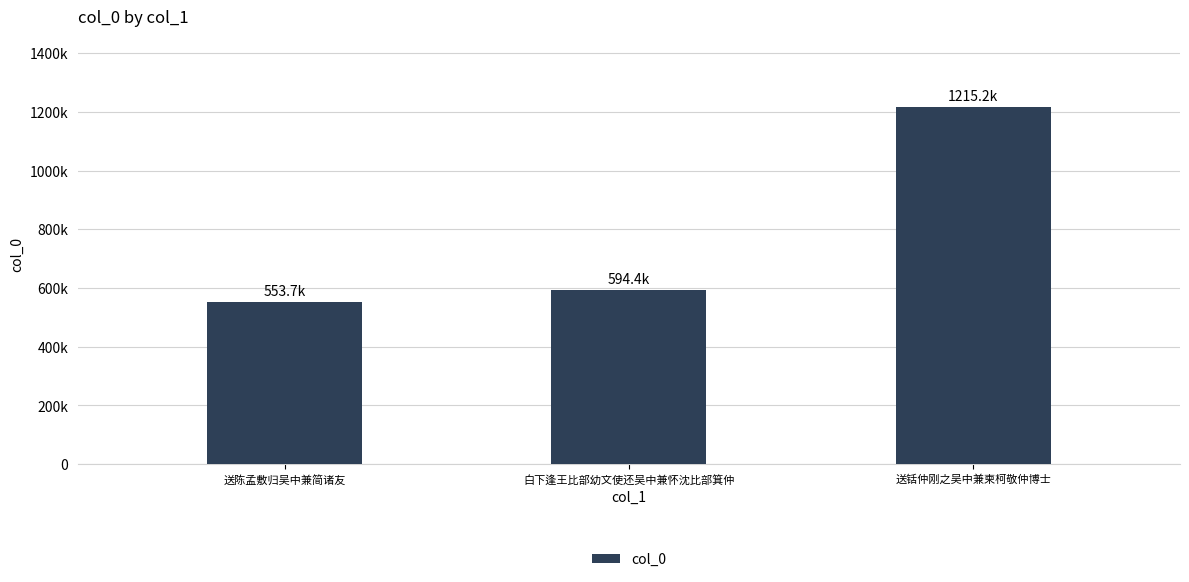

Between 送陈孟敷归吴中兼简诸友 and 白下逢王比部幼文使还吴中兼怀沈比部箕仲, which is larger?

白下逢王比部幼文使还吴中兼怀沈比部箕仲